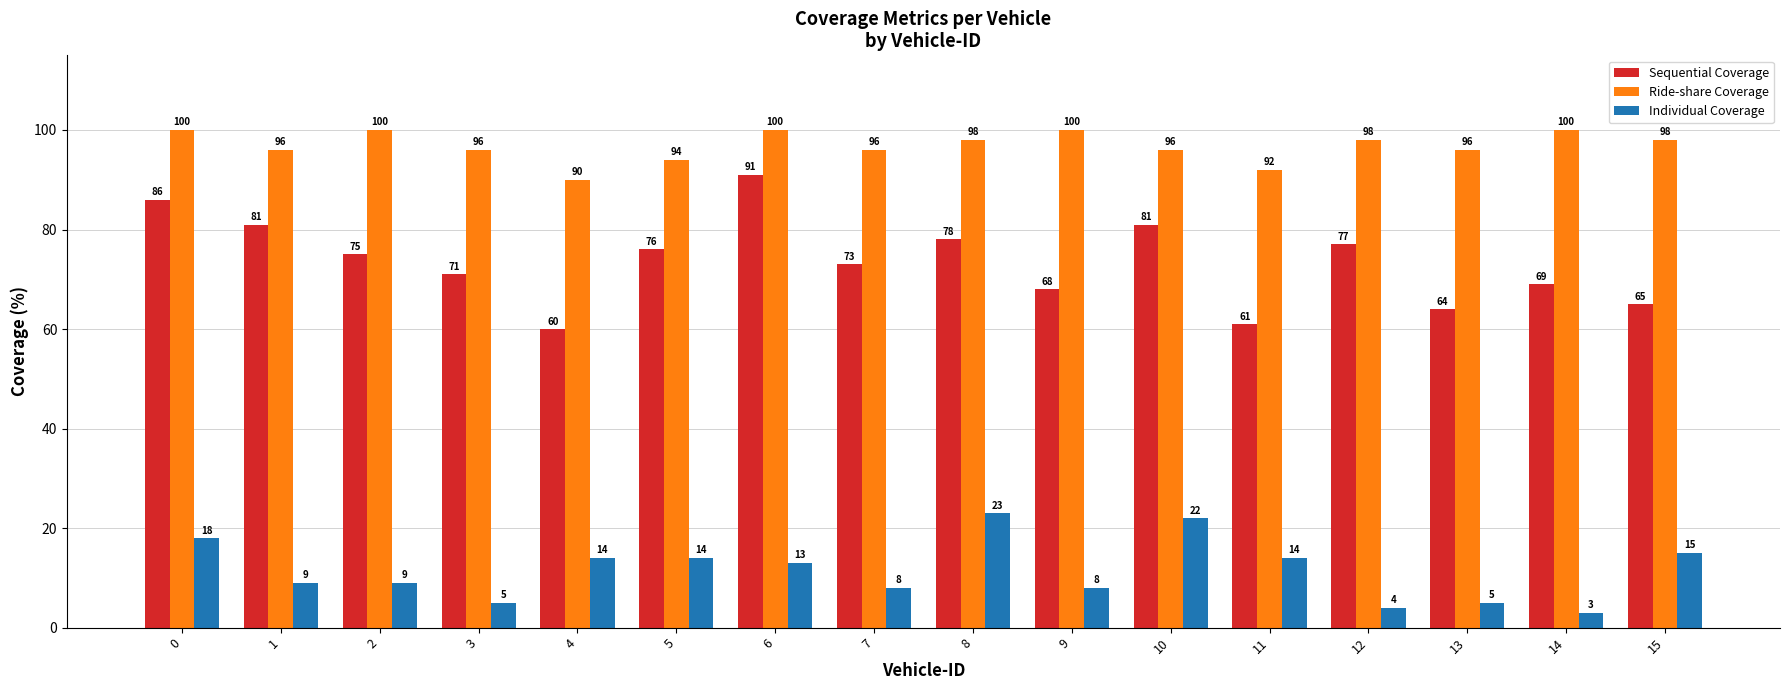

What is the difference between the second highest and minimum values in the Individual Coverage series?

19